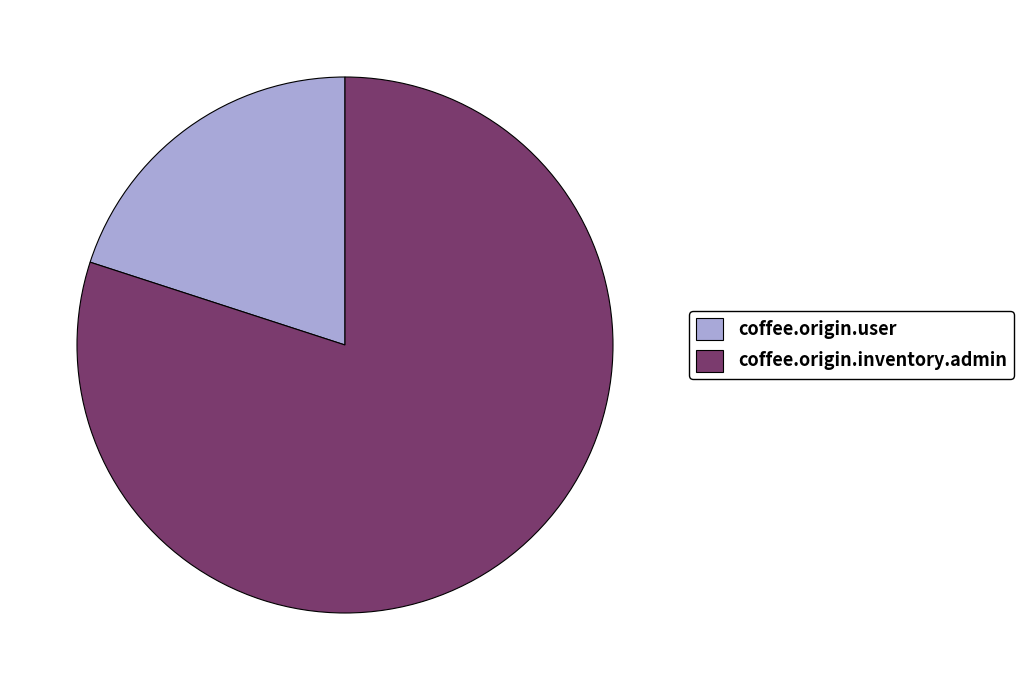

How many segments does this pie chart have?

2